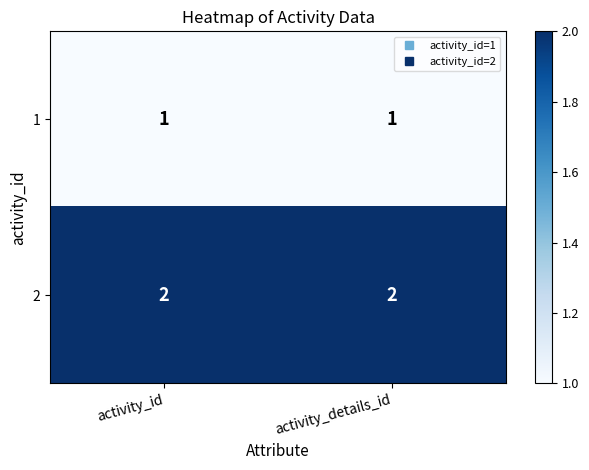

Is the value of 1 at activity_id greater than the value of 2 at activity_details_id?

No